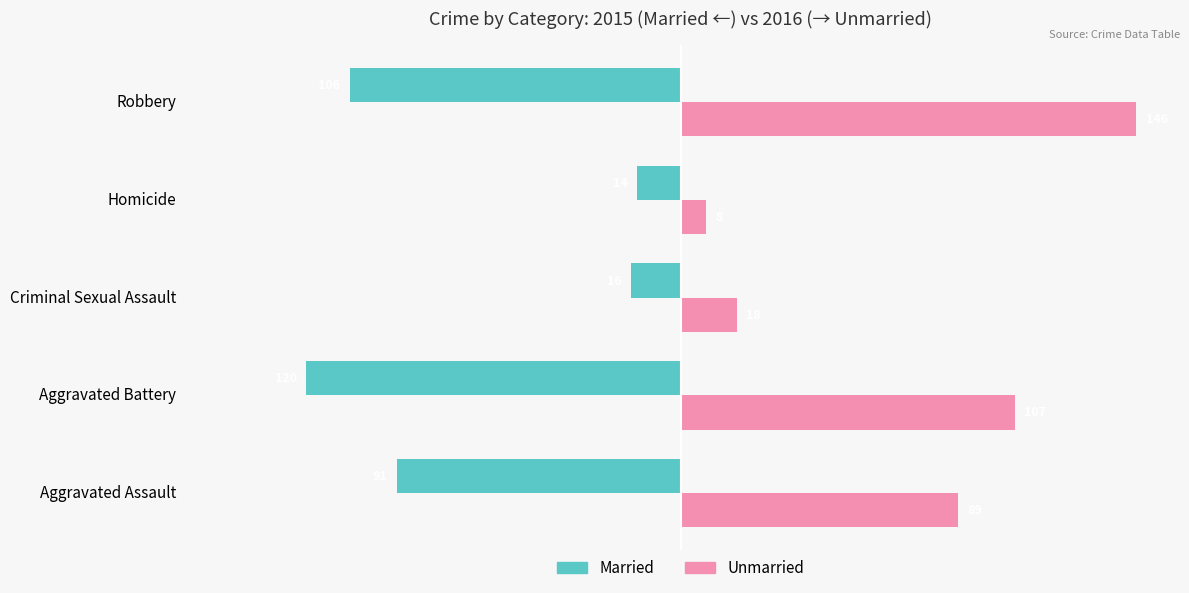

What is the difference between the maximum and minimum values in the Unmarried series?

138